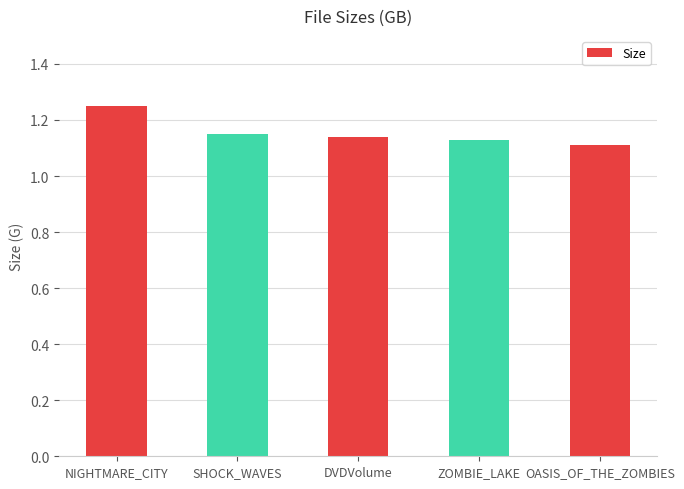

How many values are between 1 and 2?

5